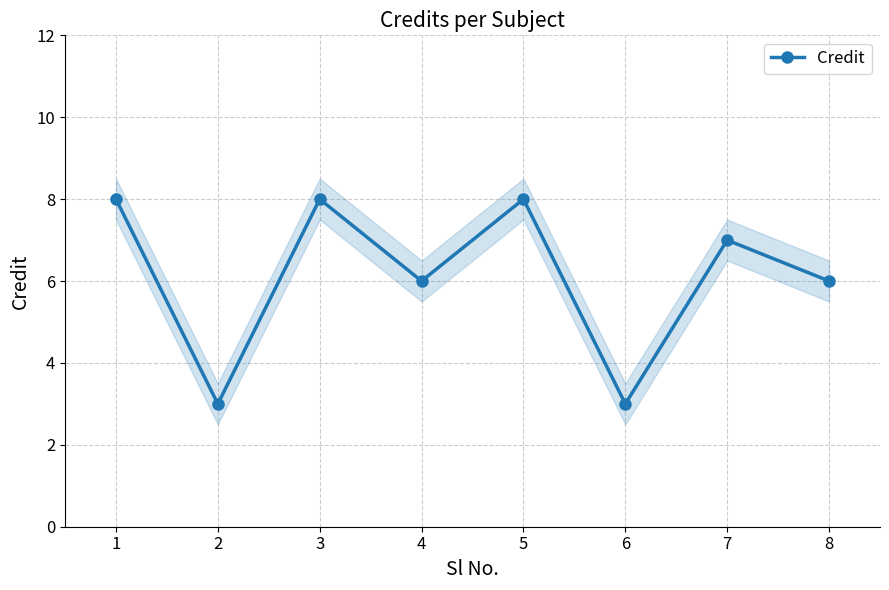

Reading left to right, what are all the values shown in this chart?

8	3	8	6	8	3	7	6